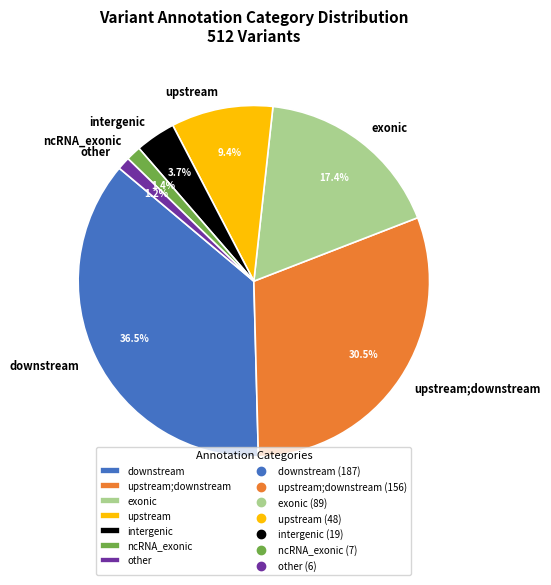

How many segments does this pie chart have?

7